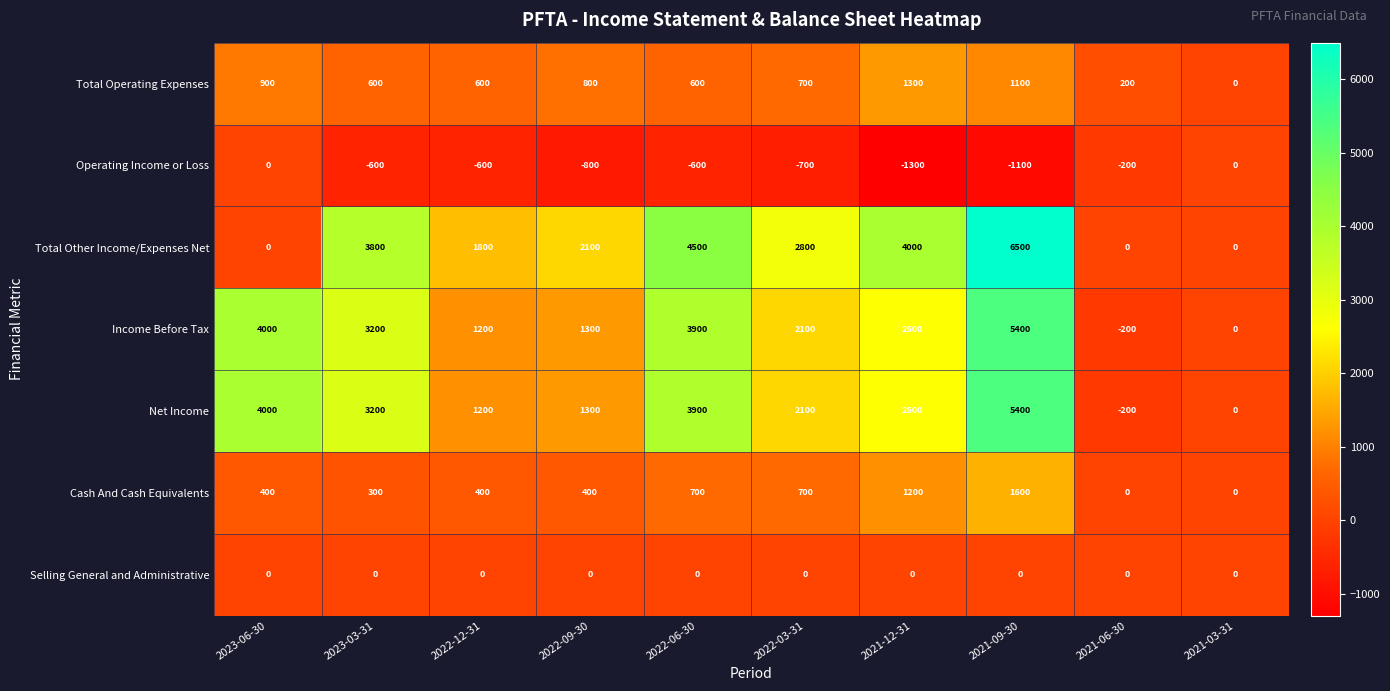

What is the approximate value of Income Before Tax at 2022-03-31?

2100